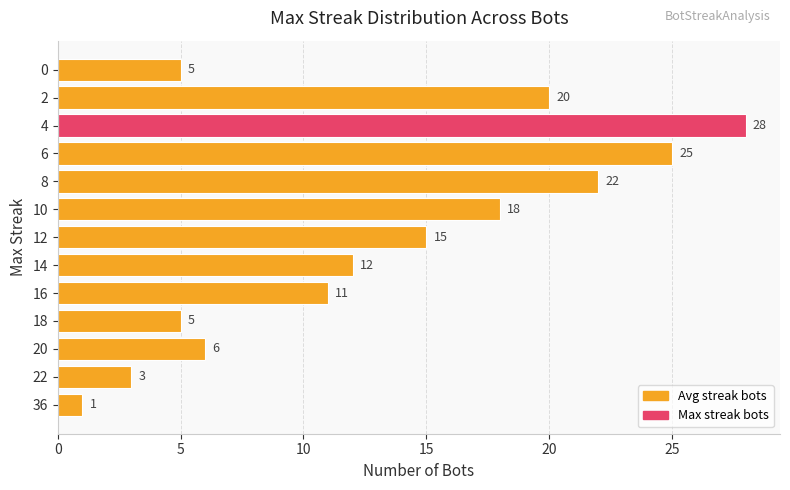

Is it true that the value at 6 is 36?

False